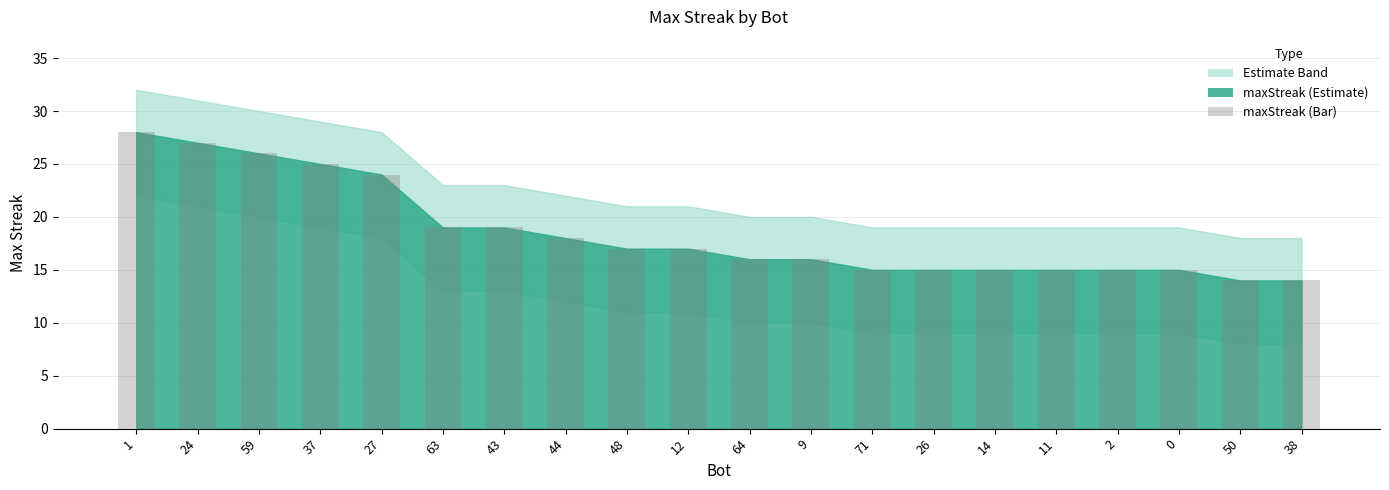

What is the approximate value at 64?

16